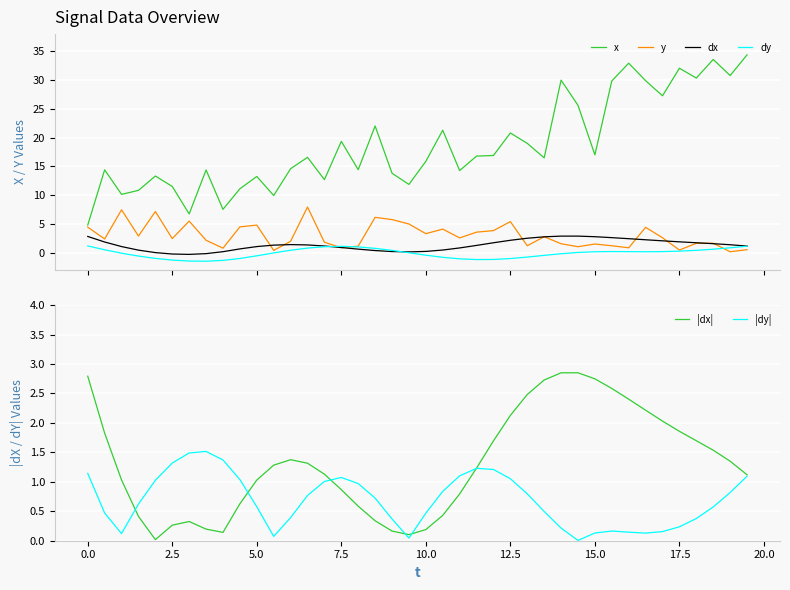

True or false: dx and x cross at least once.

False